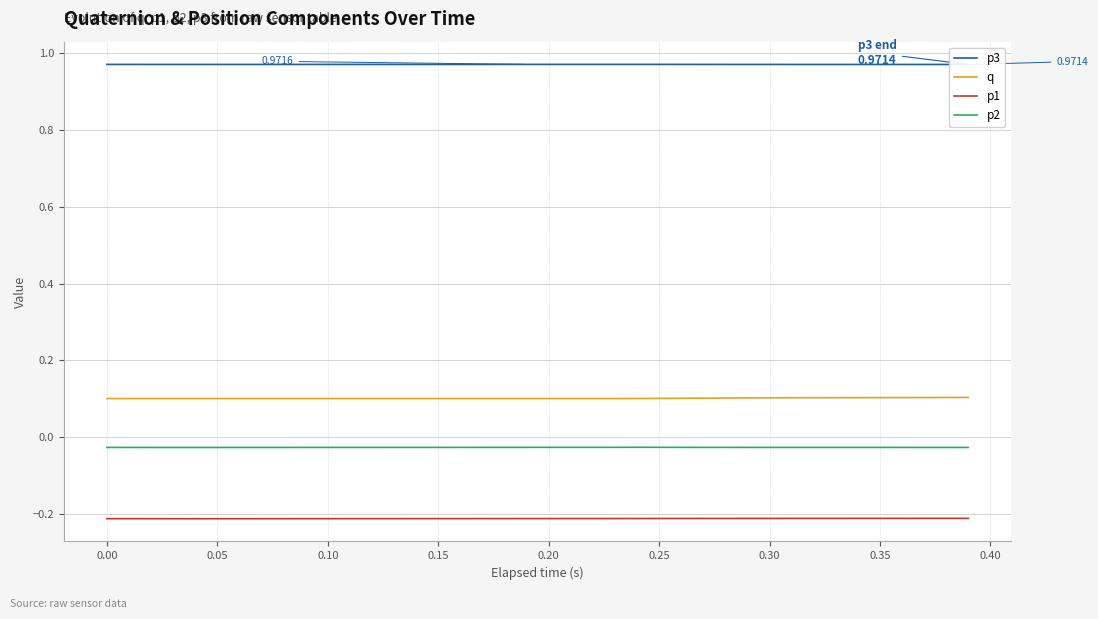

Rank the series by their maximum value, from highest to lowest.

p3, q, p2, p1